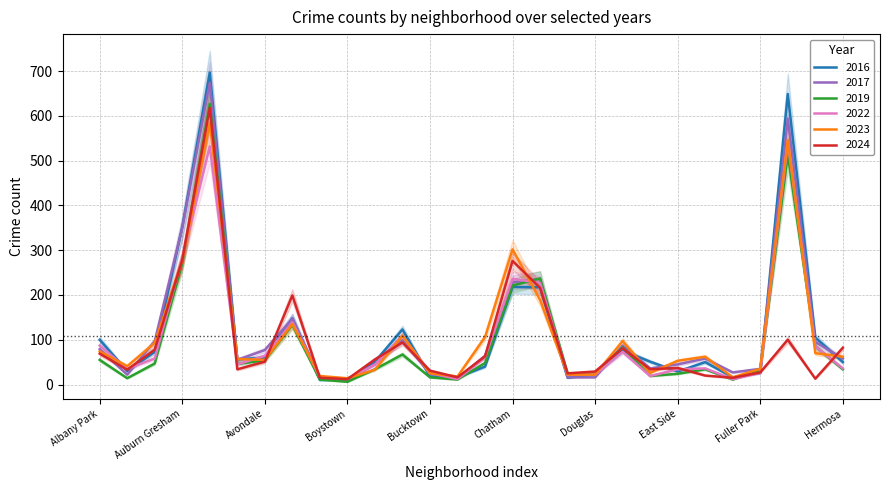

What is the difference between the 2016 values at Beverly and Gage Park?

95